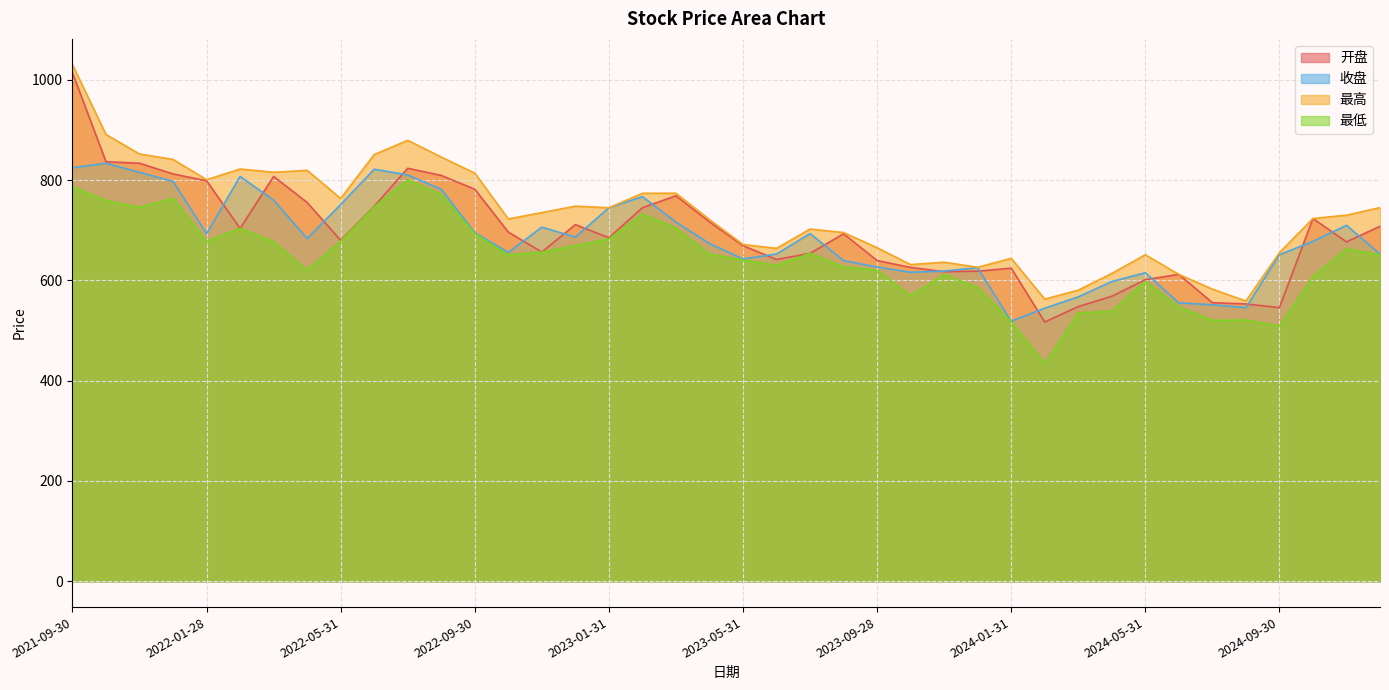

True or false: 最高 has more than 2 points higher than both neighbors.

True